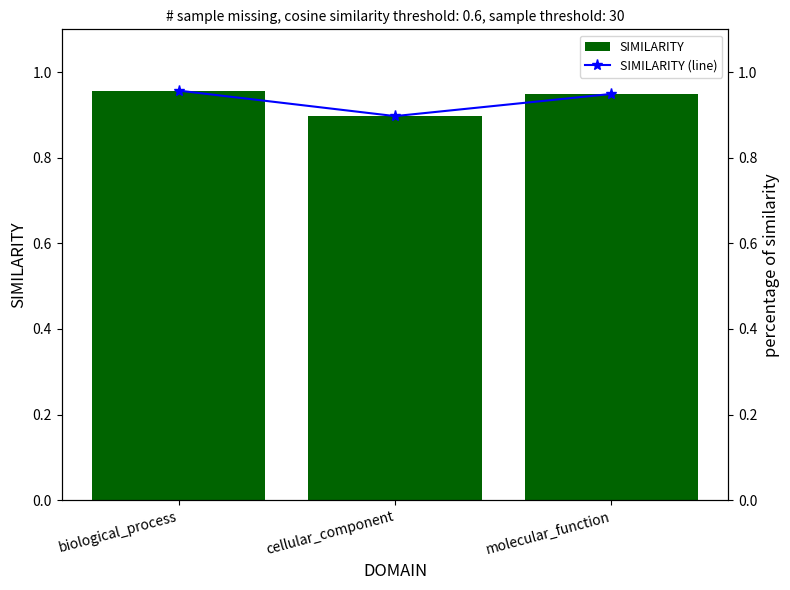

The SIMILARITY (line) series shows 1.4 at biological_process. True or false?

False